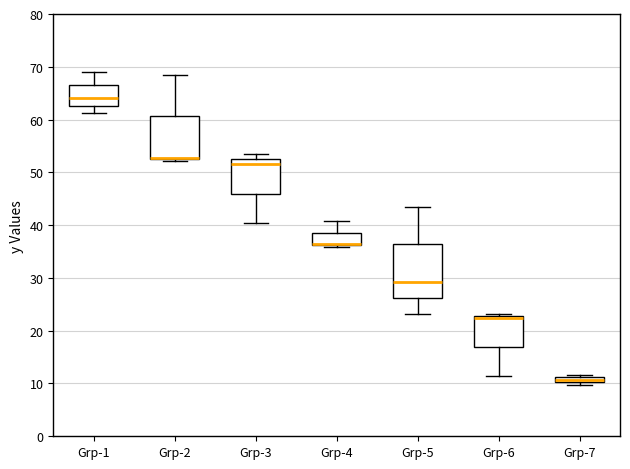

Comparing the boxes themselves (not the whiskers), which one is the tallest?

Grp-5